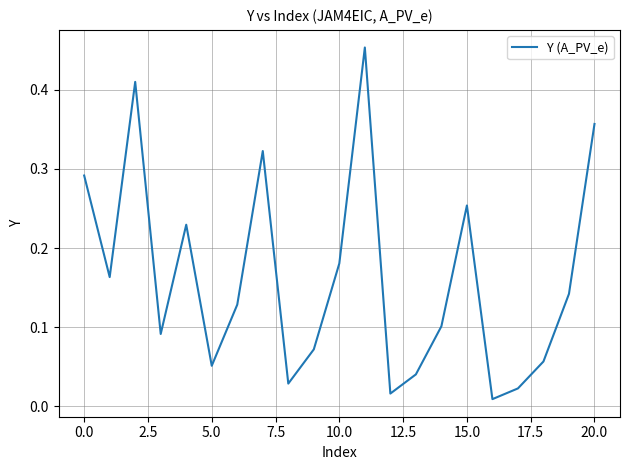

How many points are lower than both their immediate neighbors (excluding endpoints)?

6